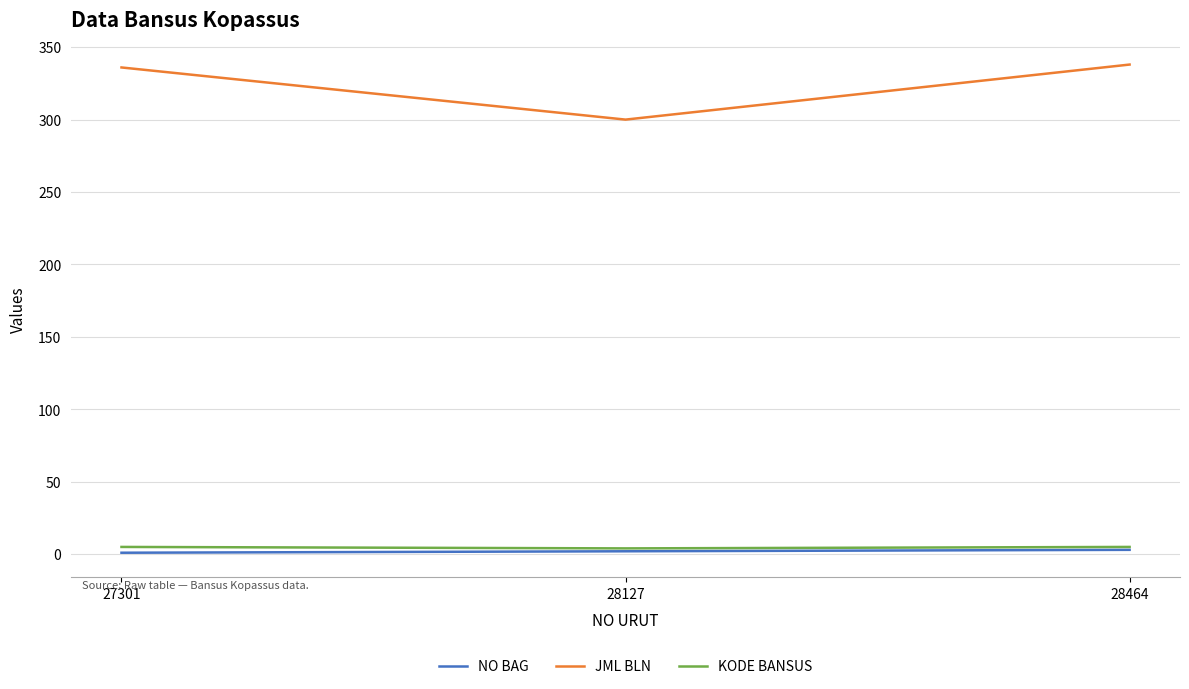

What is the maximum value shown in the chart?

338